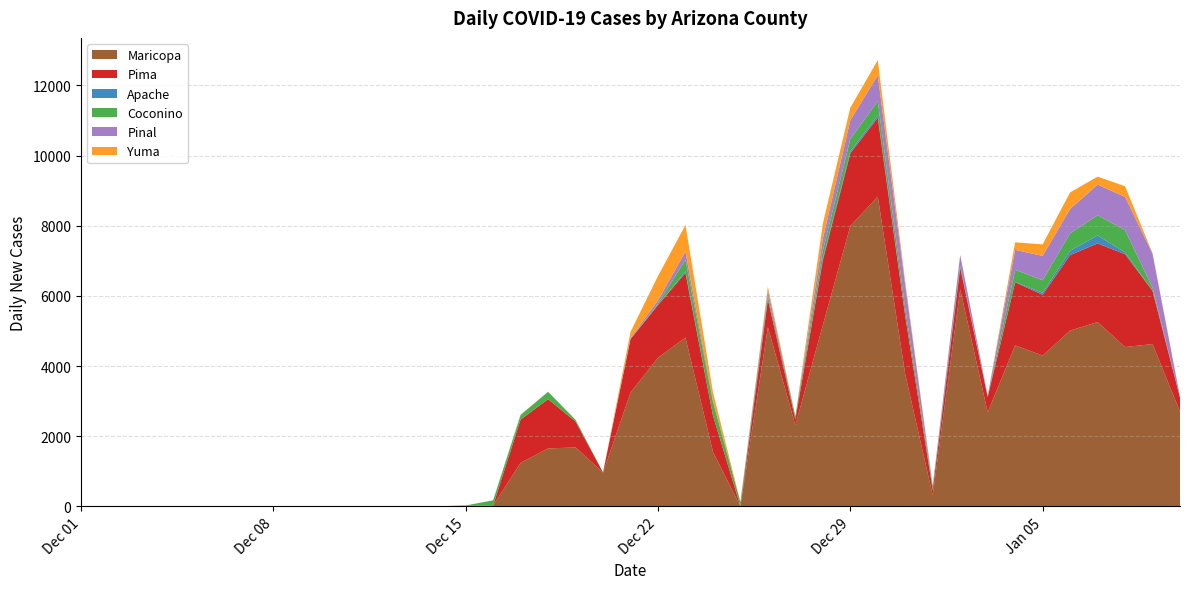

Reading left to right, extract all data points from this chart.

Maricopa: 2020-12-01=0	2020-12-02=6	2020-12-03=5	2020-12-04=1	2020-12-05=0	2020-12-07=0	2020-12-08=1	2020-12-09=4	2020-12-10=5	2020-12-11=4	2020-12-12=2	2020-12-13=0	2020-12-14=3	2020-12-15=8	2020-12-16=29	2020-12-17=1243	2020-12-18=1652	2020-12-19=1682	2020-12-20=965	2020-12-21=3246	2020-12-22=4238	2020-12-23=4813	2020-12-24=1559	2020-12-25=1	2020-12-26=5111	2020-12-27=2313	2020-12-28=5168	2020-12-29=7990	2020-12-30=8833	2020-12-31=3764	2021-01-01=314	2021-01-02=6189	2021-01-03=2685	2021-01-04=4592	2021-01-05=4300	2021-01-06=5013	2021-01-07=5255	2021-01-08=4544	2021-01-09=4628	2021-01-10=2702
Pima: 2020-12-01=0	2020-12-02=1	2020-12-03=3	2020-12-04=1	2020-12-05=1	2020-12-07=0	2020-12-08=0	2020-12-09=2	2020-12-10=1	2020-12-11=3	2020-12-12=1	2020-12-13=1	2020-12-14=3	2020-12-15=15	2020-12-16=3	2020-12-17=1233	2020-12-18=1404	2020-12-19=737	2020-12-20=3	2020-12-21=1523	2020-12-22=1502	2020-12-23=1843	2020-12-24=1035	2020-12-25=1	2020-12-26=787	2020-12-27=165	2020-12-28=1846	2020-12-29=2074	2020-12-30=2247	2020-12-31=1656	2021-01-01=155	2021-01-02=614	2021-01-03=435	2021-01-04=1797	2021-01-05=1733	2021-01-06=2151	2021-01-07=2242	2021-01-08=2646	2021-01-09=1517	2021-01-10=397
Apache: 2020-12-01=0	2020-12-02=0	2020-12-03=0	2020-12-04=0	2020-12-05=0	2020-12-07=0	2020-12-08=1	2020-12-09=0	2020-12-10=0	2020-12-11=0	2020-12-12=0	2020-12-13=0	2020-12-14=0	2020-12-15=0	2020-12-16=0	2020-12-17=2	2020-12-18=0	2020-12-19=0	2020-12-20=0	2020-12-21=2	2020-12-22=2	2020-12-23=44	2020-12-24=1	2020-12-25=0	2020-12-26=2	2020-12-27=0	2020-12-28=51	2020-12-29=57	2020-12-30=69	2020-12-31=6	2021-01-01=0	2021-01-02=0	2021-01-03=0	2021-01-04=9	2021-01-05=58	2021-01-06=125	2021-01-07=227	2021-01-08=51	2021-01-09=10	2021-01-10=0
Coconino: 2020-12-01=0	2020-12-02=1	2020-12-03=0	2020-12-04=1	2020-12-05=0	2020-12-07=0	2020-12-08=0	2020-12-09=0	2020-12-10=1	2020-12-11=0	2020-12-12=1	2020-12-13=0	2020-12-14=0	2020-12-15=3	2020-12-16=142	2020-12-17=129	2020-12-18=211	2020-12-19=48	2020-12-20=1	2020-12-21=2	2020-12-22=37	2020-12-23=333	2020-12-24=388	2020-12-25=122	2020-12-26=98	2020-12-27=91	2020-12-28=222	2020-12-29=351	2020-12-30=403	2020-12-31=208	2021-01-01=99	2021-01-02=64	2021-01-03=5	2021-01-04=348	2021-01-05=355	2021-01-06=497	2021-01-07=573	2021-01-08=634	2021-01-09=80	2021-01-10=5
Pinal: 2020-12-01=0	2020-12-02=0	2020-12-03=0	2020-12-04=0	2020-12-05=0	2020-12-07=1	2020-12-08=0	2020-12-09=0	2020-12-10=0	2020-12-11=0	2020-12-12=0	2020-12-13=0	2020-12-14=0	2020-12-15=0	2020-12-16=1	2020-12-17=2	2020-12-18=3	2020-12-19=0	2020-12-20=0	2020-12-21=26	2020-12-22=97	2020-12-23=233	2020-12-24=37	2020-12-25=0	2020-12-26=161	2020-12-27=1	2020-12-28=342	2020-12-29=536	2020-12-30=738	2020-12-31=671	2021-01-01=20	2021-01-02=297	2021-01-03=30	2021-01-04=567	2021-01-05=696	2021-01-06=693	2021-01-07=876	2021-01-08=948	2021-01-09=970	2021-01-10=22
Yuma: 2020-12-01=0	2020-12-02=0	2020-12-03=1	2020-12-04=1	2020-12-05=0	2020-12-07=0	2020-12-08=0	2020-12-09=0	2020-12-10=0	2020-12-11=0	2020-12-12=2	2020-12-13=0	2020-12-14=0	2020-12-15=0	2020-12-16=2	2020-12-17=11	2020-12-18=0	2020-12-19=1	2020-12-20=2	2020-12-21=175	2020-12-22=692	2020-12-23=755	2020-12-24=238	2020-12-25=0	2020-12-26=104	2020-12-27=1	2020-12-28=428	2020-12-29=358	2020-12-30=430	2020-12-31=93	2021-01-01=6	2021-01-02=1	2021-01-03=0	2021-01-04=216	2021-01-05=328	2021-01-06=472	2021-01-07=228	2021-01-08=304	2021-01-09=13	2021-01-10=12